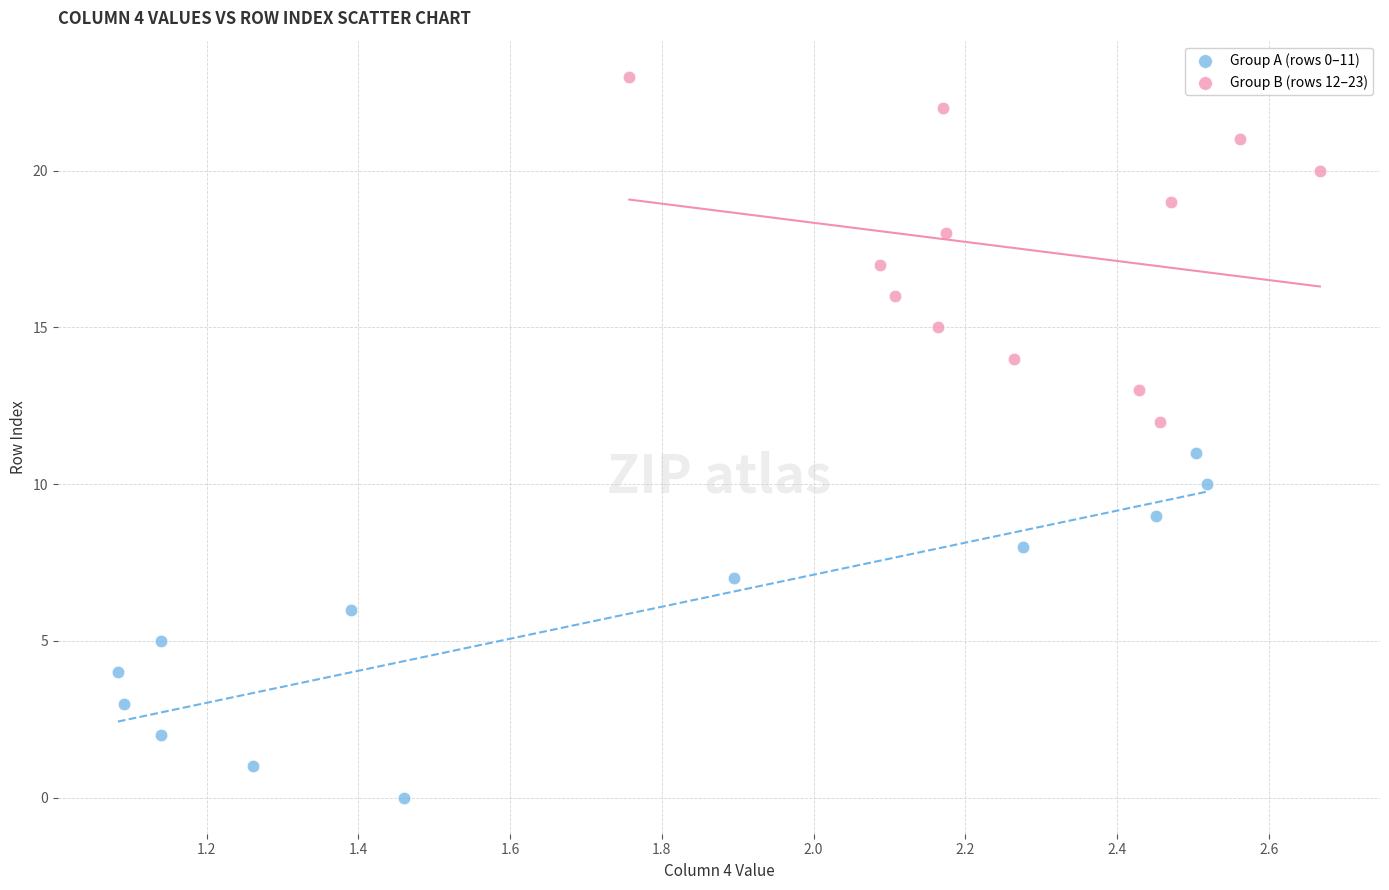

Which series contains the highest Y value?

Group B (rows 12–23)